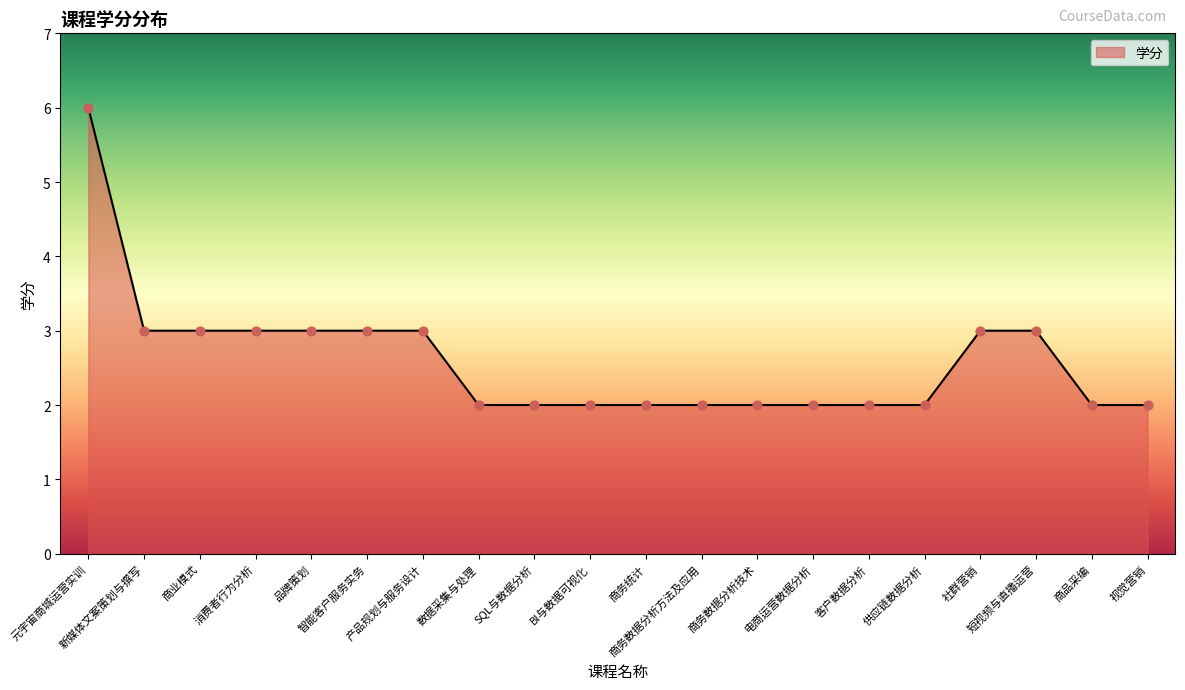

Approximately how many times larger is the value at 短视频与直播运营 compared to 电商运营数据分析?

1.5